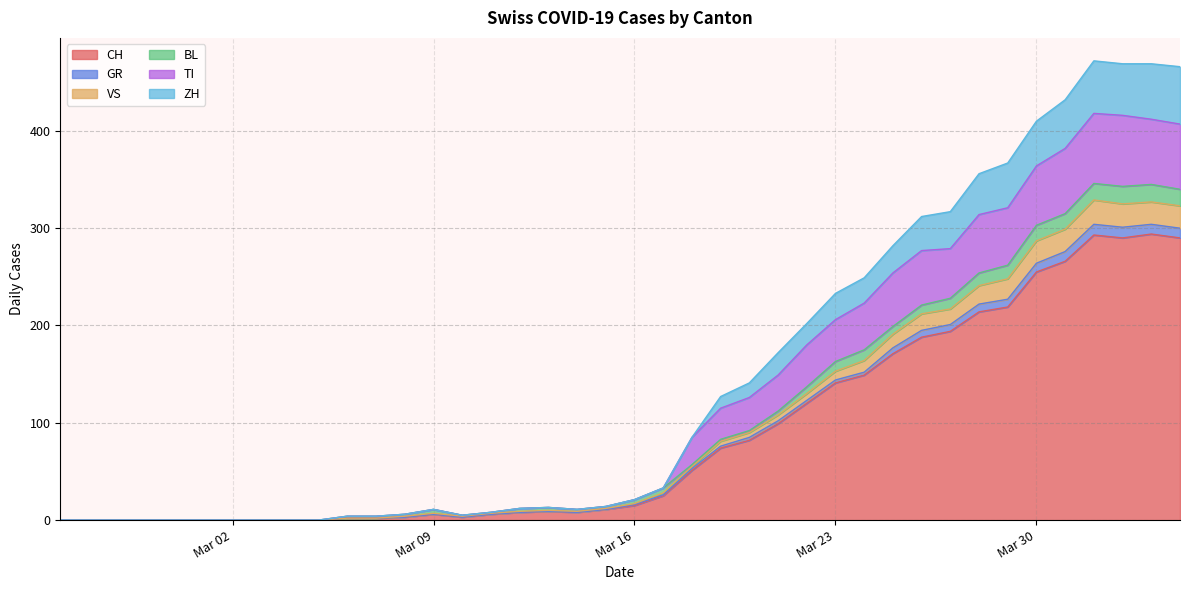

How many values in the ZH series exceed 21?

19